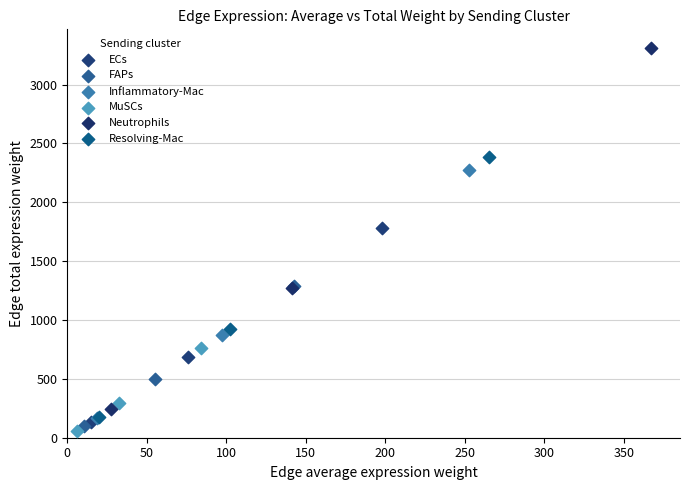

Which series reaches the maximum Y coordinate?

Neutrophils